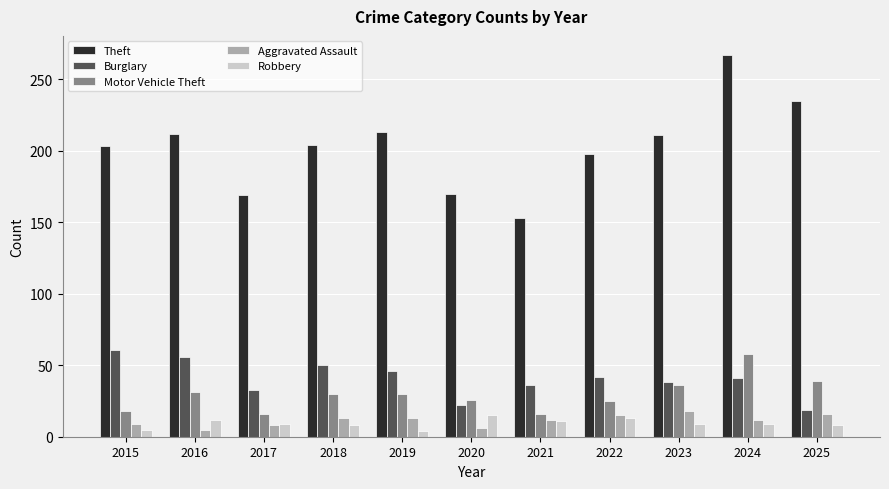

Is the value of Motor Vehicle Theft at 2022 greater than the value of Burglary at 2021?

No